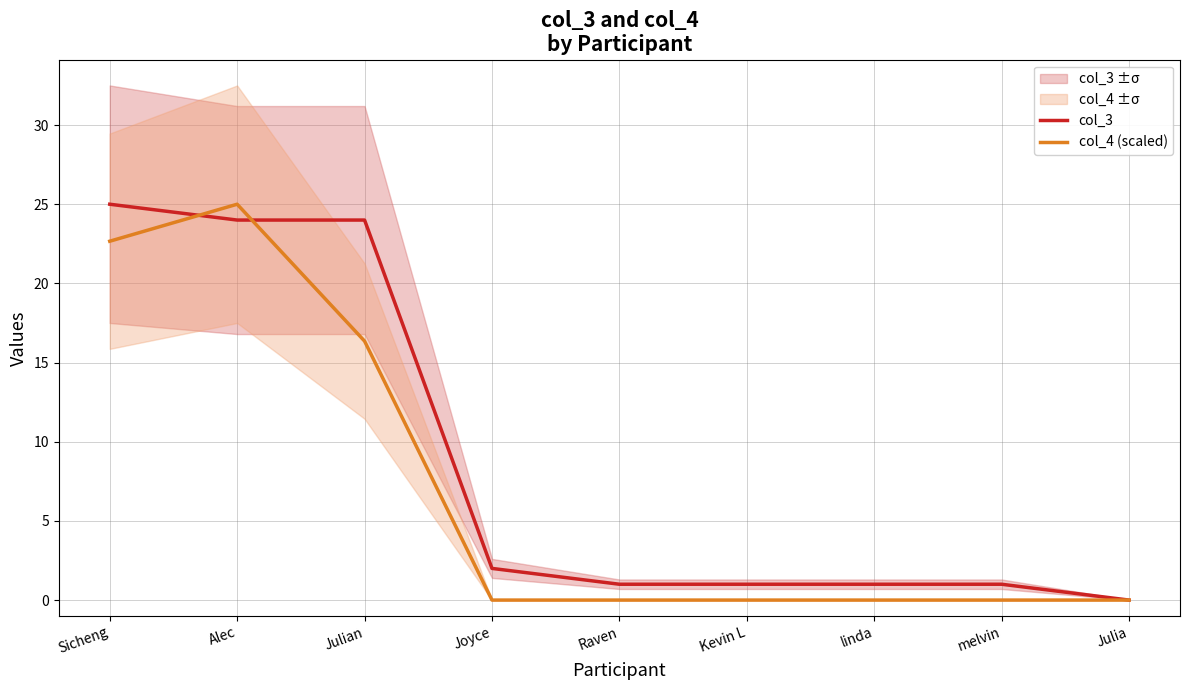

Which category has the lowest value in the col_3 series?

Julia